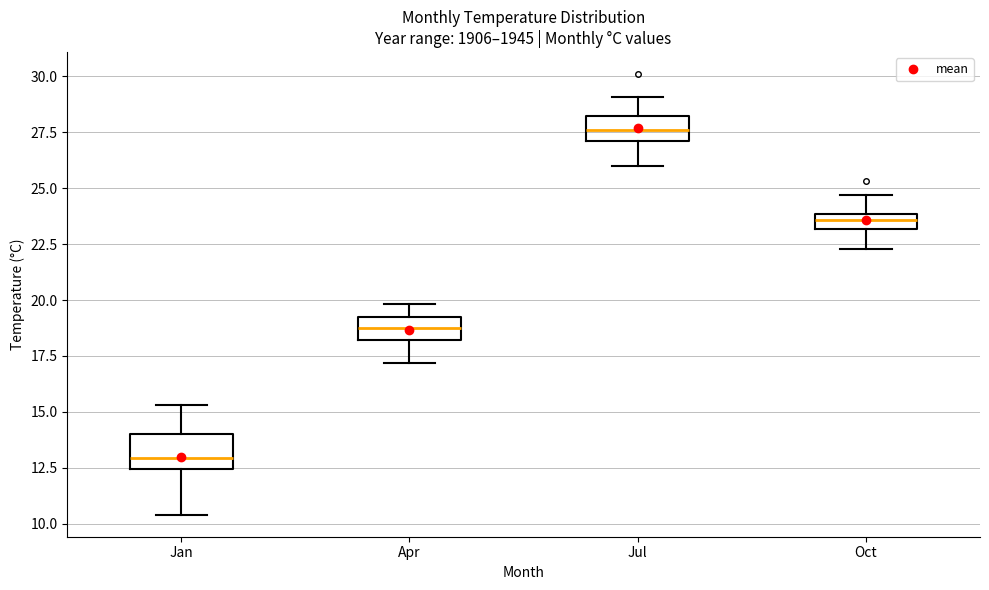

Where is the upper edge of the box for Jan on the y-axis? The values are not printed on the chart, so give them approximately, as read against the axis.

14.0